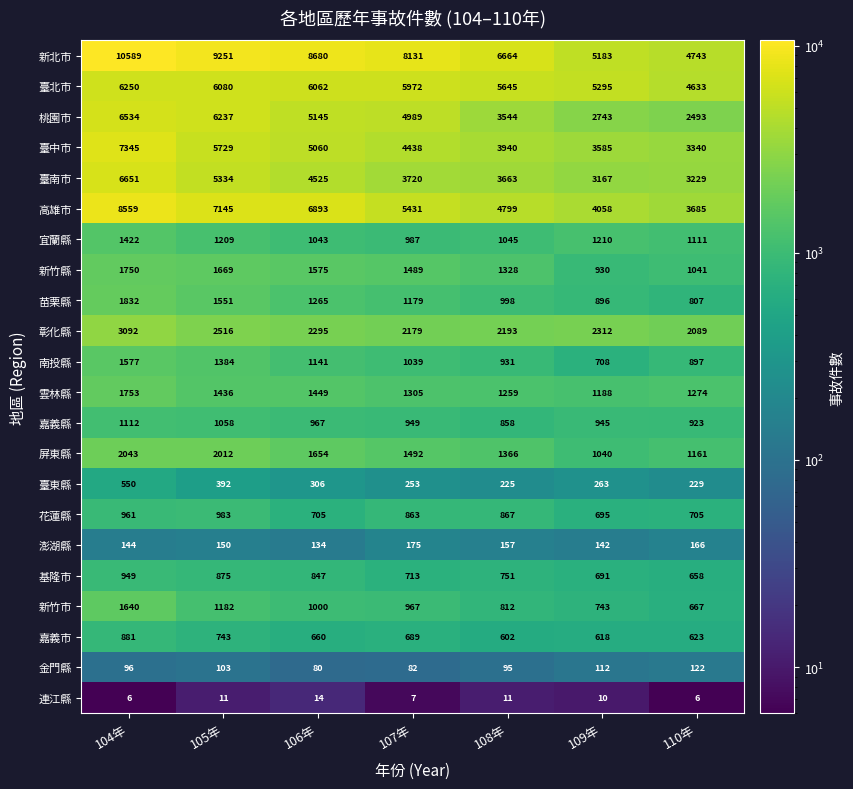

List the labels in order of 雲林縣 value, largest first.

104年, 106年, 105年, 107年, 110年, 108年, 109年